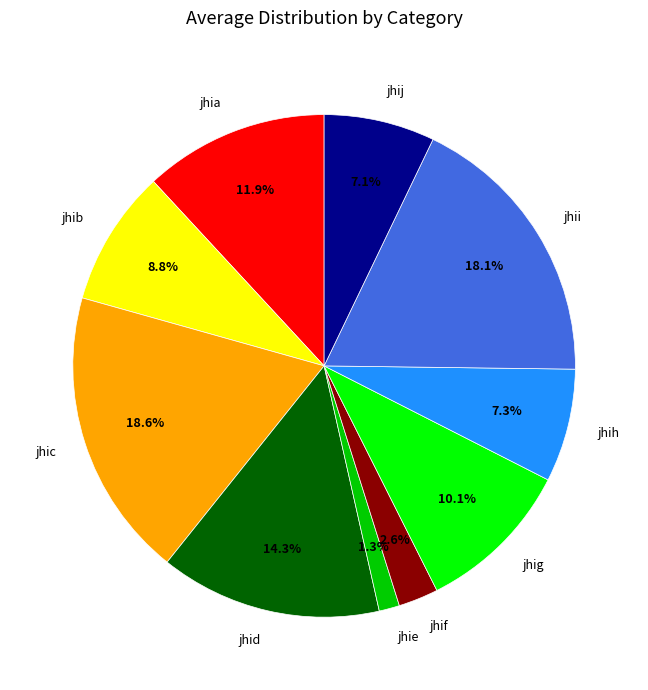

How many slices are in this pie chart?

10